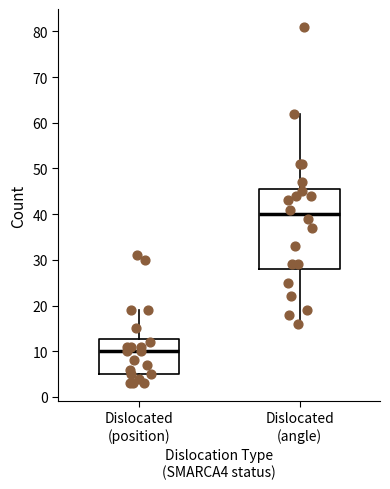

Which box has the highest median line?

Dislocated (angle)